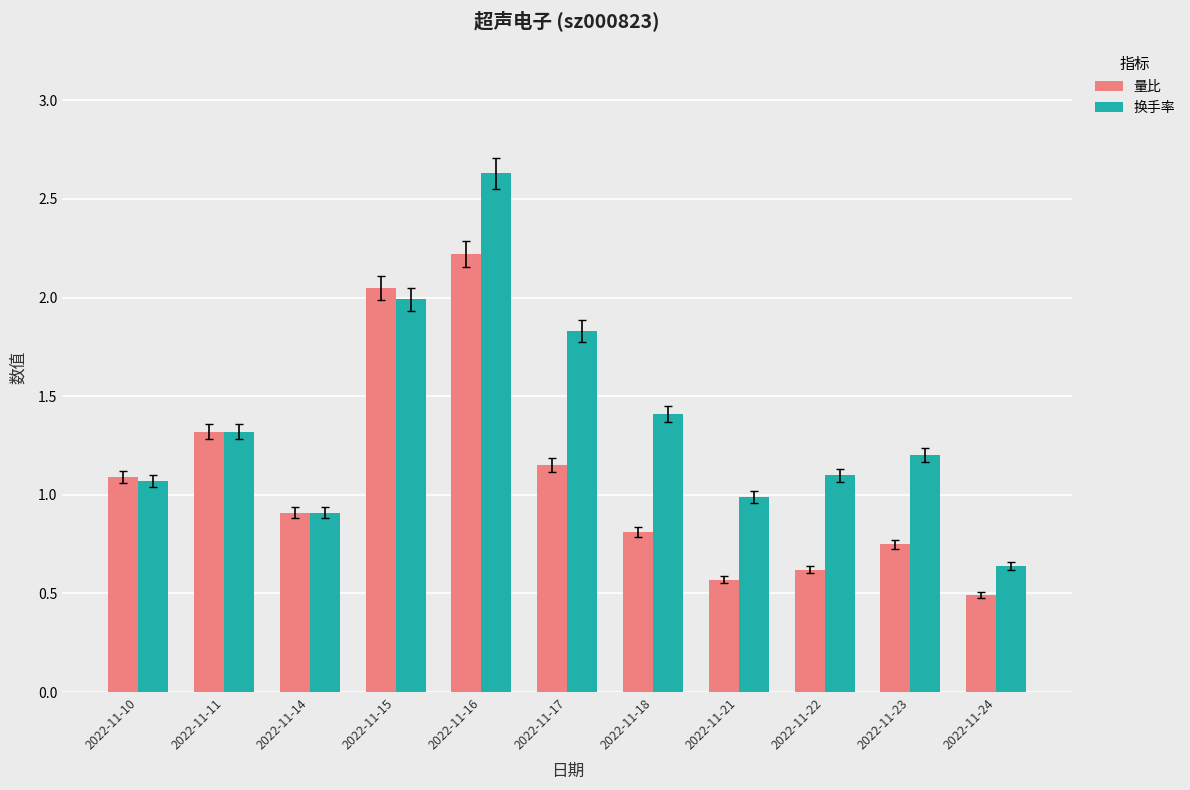

What is the difference between the maximum and second lowest values in the 换手率 series?

1.7